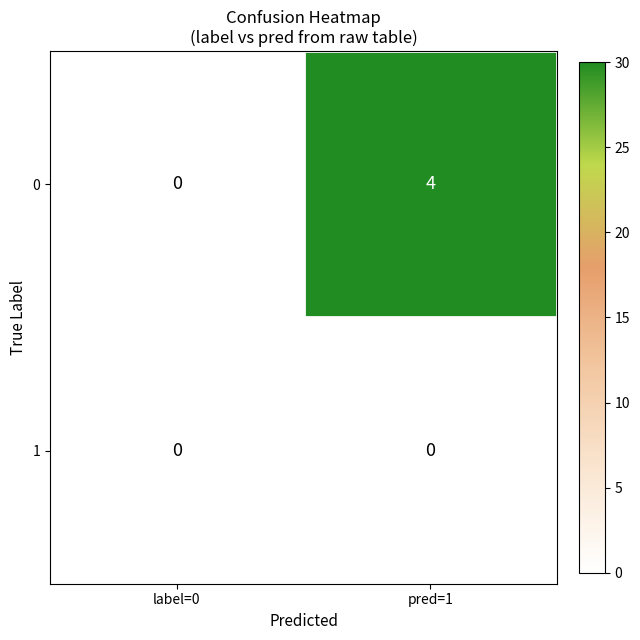

Which series has the largest total across all categories?

0